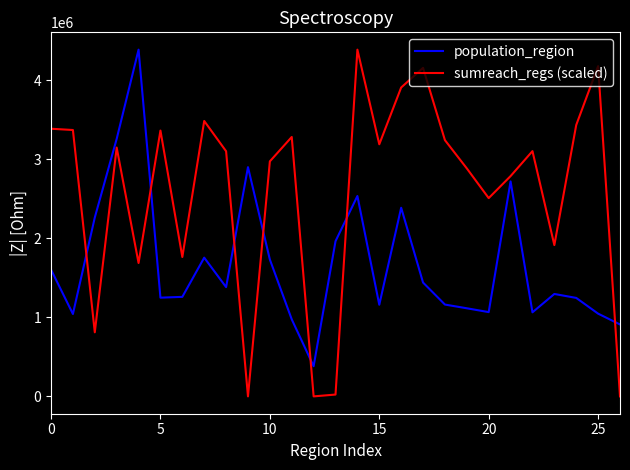

What is the minimum value for population_region?

381685.0